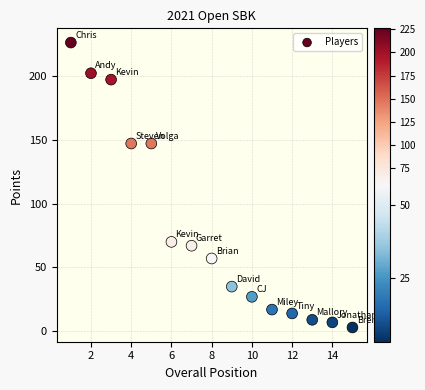

What is the range of X values (max minus min)?

14